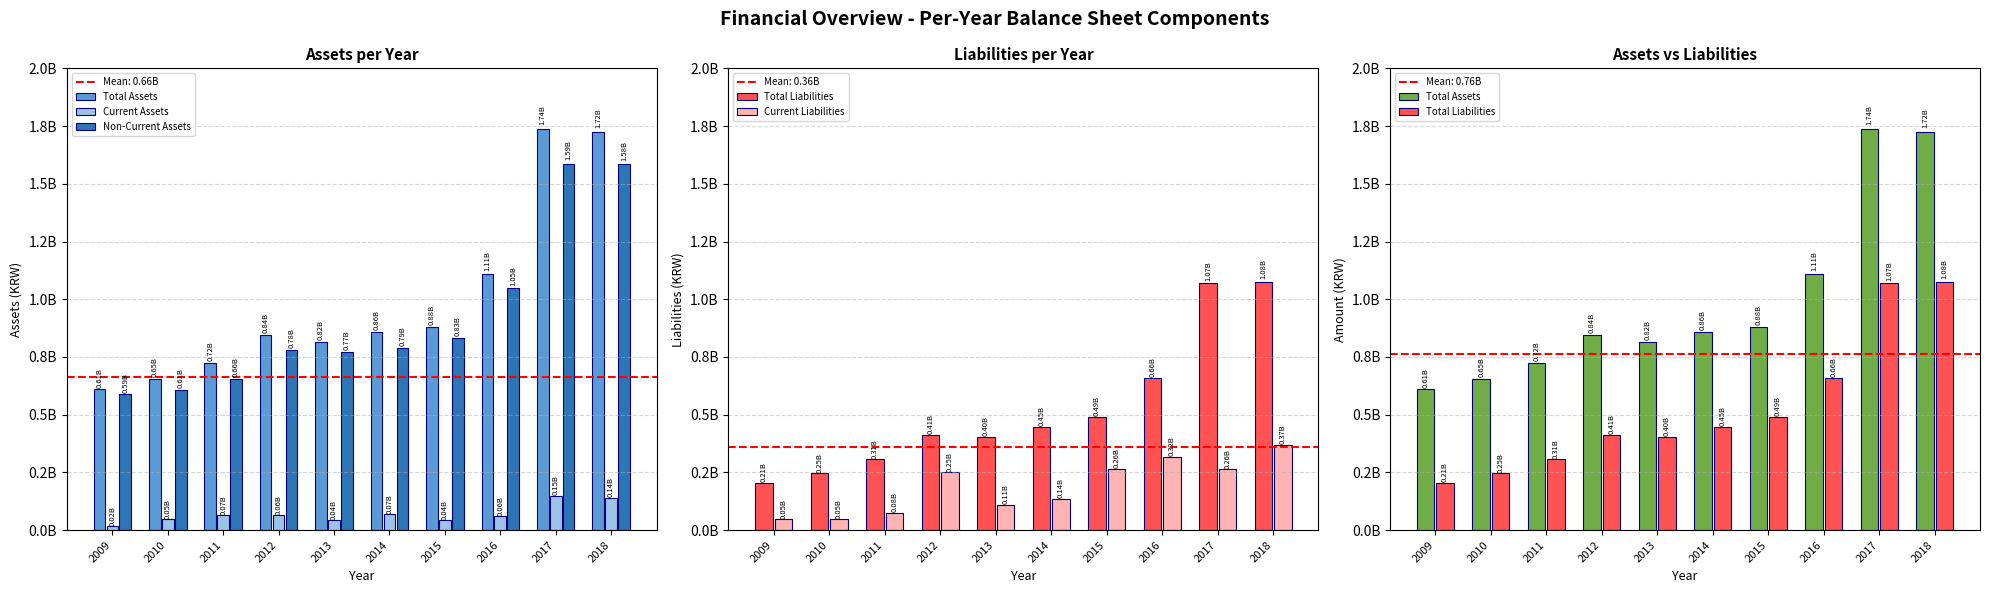

Reading right to left, transcribe all the data shown in this chart.

Total Assets: 2018=1724660416	2017=1736273259	2016=1109898804	2015=878604572	2014=858211763	2013=816609915	2012=843971875	2011=723205437	2010=654801095	2009=609232610
Current Assets: 2018=141016190	2017=149514558	2016=61399236	2015=44519436	2014=69116359	2013=43804980	2012=63844554	2011=66730276	2010=46787811	2009=19820782
Non-Current Assets: 2018=1583644226	2017=1586758701	2016=1048499568	2015=834085136	2014=789095404	2013=772804935	2012=780127320	2011=656475161	2010=608013284	2009=589411828
Total Liabilities: 2018=1076229346	2017=1070404526	2016=657364728	2015=489843229	2014=445388772	2013=403982758	2012=411221757	2011=306747462	2010=245741244	2009=205051867
Current Liabilities: 2018=368818186	2017=263971501	2016=318842581	2015=264995389	2014=136423512	2013=110443635	2012=250445131	2011=75882188	2010=49945212	2009=46779167